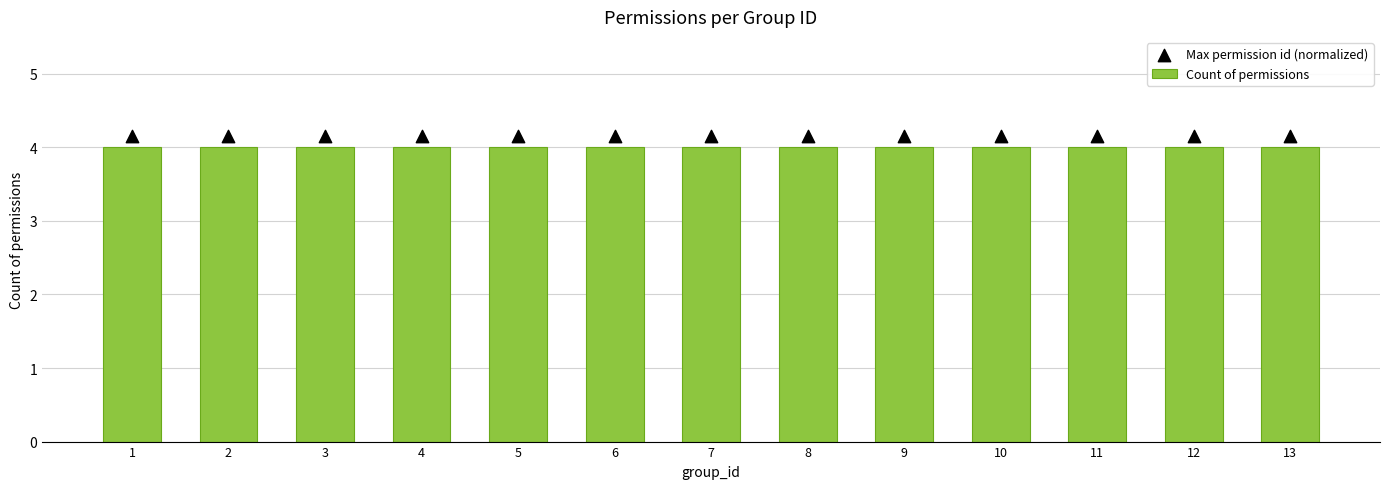

At which category is the sum across all series the highest?

1